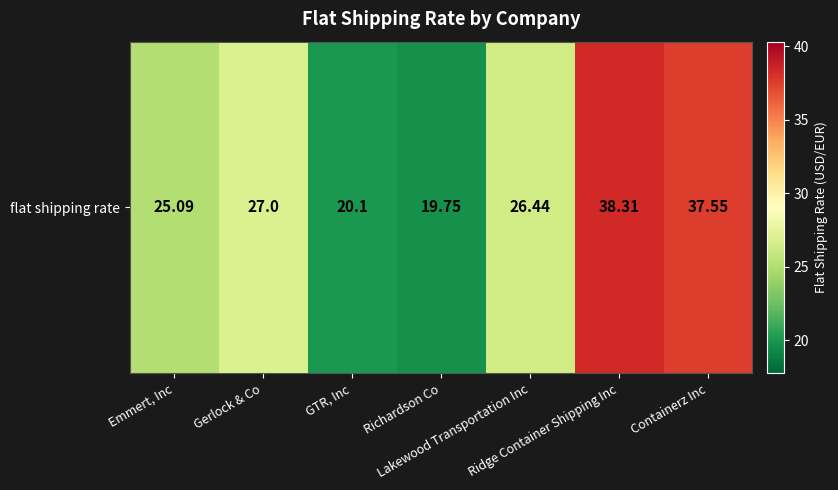

Reading left to right, what are all the values shown in this chart?

Emmert, Inc=25.1	Gerlock & Co=27.0	GTR, Inc=20.1	Richardson Co=19.8	Lakewood Transportation Inc=26.4	Ridge Container Shipping Inc=38.3	Containerz Inc=37.5